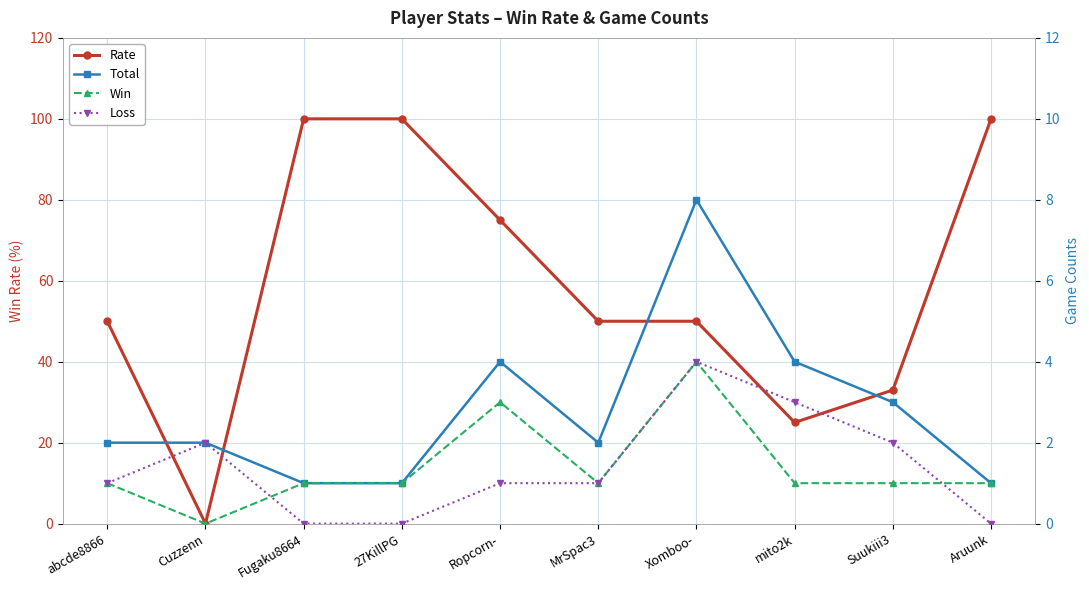

Reading left to right, list all the values displayed in this chart.

Rate: abcde8866=50	Cuzzenn=0	Fugaku8664=100	27KillPG=100	Ropcorn-=75	MrSpac3=50	Xomboo-=50	mito2k=25	Suukiii3=33	Aruunk=100
Total: abcde8866=2	Cuzzenn=2	Fugaku8664=1	27KillPG=1	Ropcorn-=4	MrSpac3=2	Xomboo-=8	mito2k=4	Suukiii3=3	Aruunk=1
Win: abcde8866=1	Cuzzenn=0	Fugaku8664=1	27KillPG=1	Ropcorn-=3	MrSpac3=1	Xomboo-=4	mito2k=1	Suukiii3=1	Aruunk=1
Loss: abcde8866=1	Cuzzenn=2	Fugaku8664=0	27KillPG=0	Ropcorn-=1	MrSpac3=1	Xomboo-=4	mito2k=3	Suukiii3=2	Aruunk=0